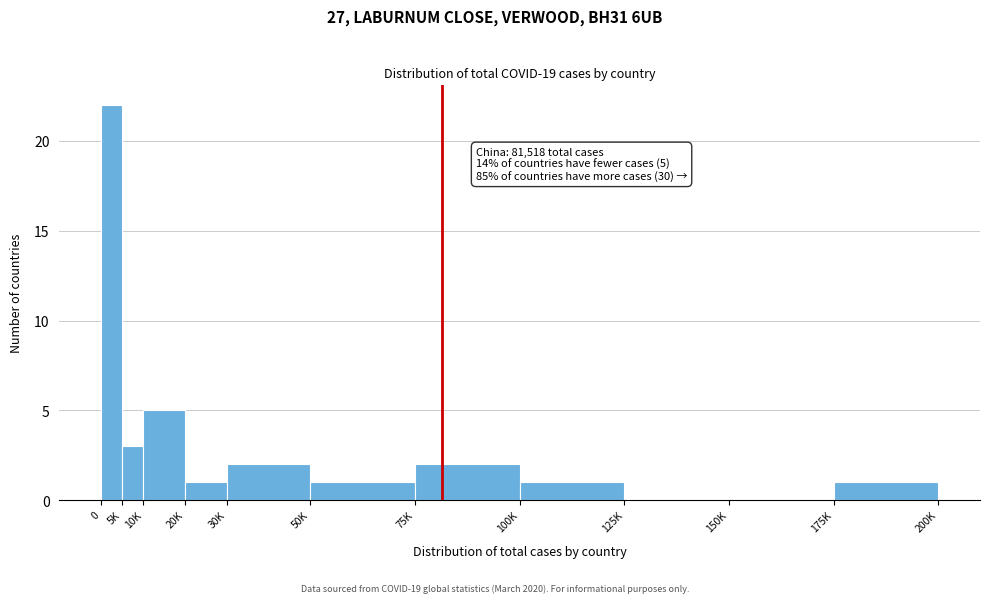

Reading left to right, list all the values displayed in this chart.

0=22	5K=3	10K=5	20K=1	30K=2	50K=1	75K=2	100K=1	125K=0	150K=0	175K=1